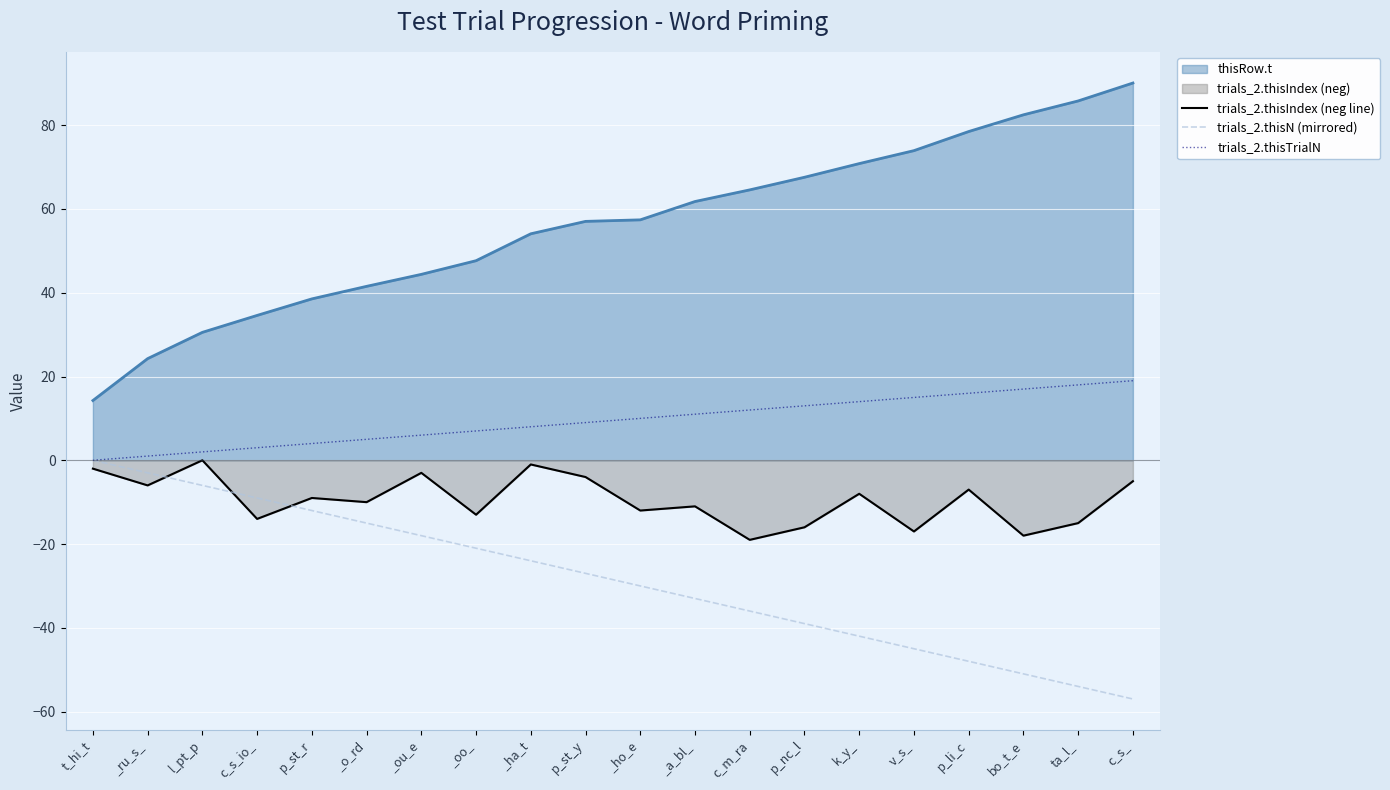

Which category has the lowest value in the trials_2.thisN (mirrored) series?

c_s_